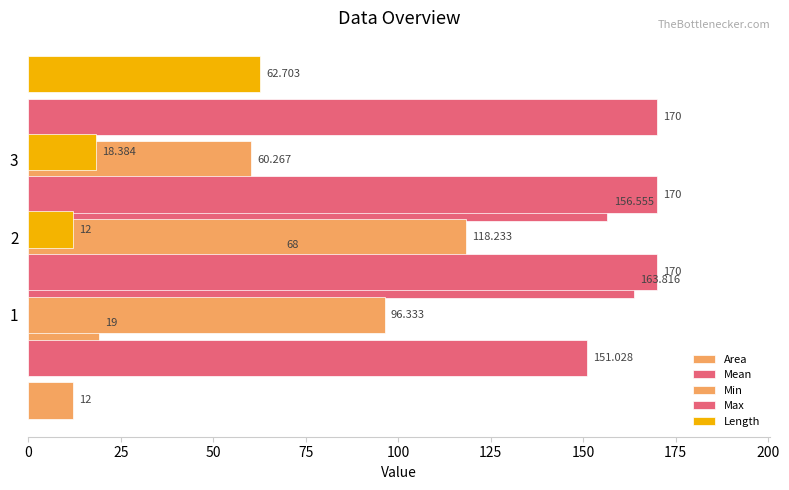

What is the difference between the maximum and minimum values in the Mean series?

12.8